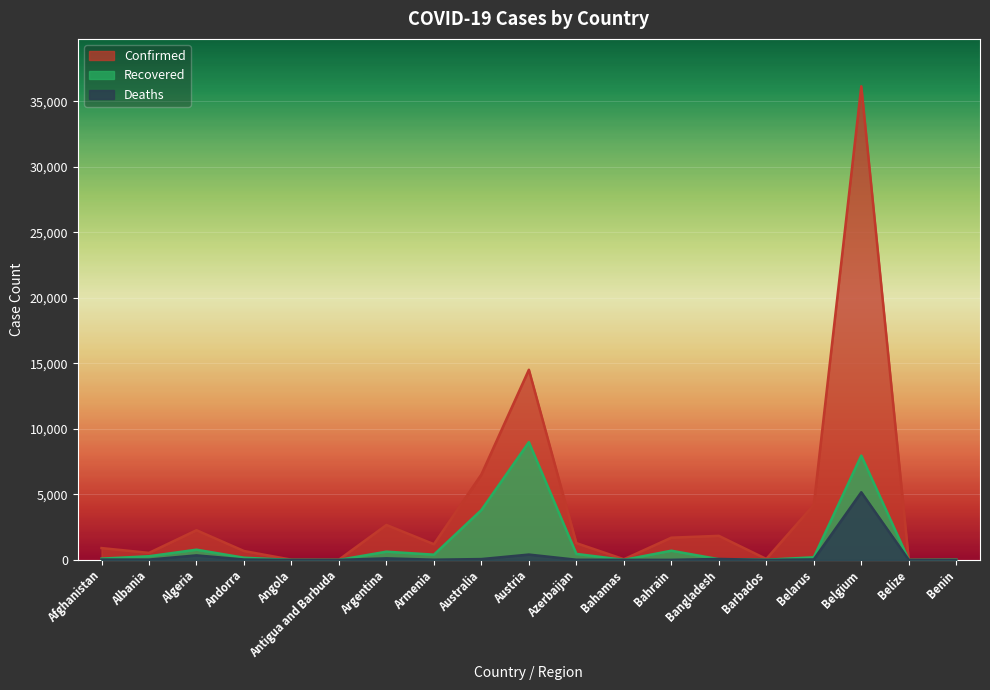

Reading left to right, extract all data points from this chart.

Confirmed: Afghanistan=906	Albania=539	Algeria=2268	Andorra=682	Angola=19	Antigua and Barbuda=23	Argentina=2669	Armenia=1201	Australia=6522	Austria=14510	Azerbaijan=1283	Bahamas=53	Bahrain=1700	Bangladesh=1838	Barbados=75	Belarus=4204	Belgium=36138	Belize=18	Benin=35
Recovered: Afghanistan=99	Albania=283	Algeria=783	Andorra=169	Angola=5	Antigua and Barbuda=3	Argentina=631	Armenia=402	Australia=3808	Austria=8986	Azerbaijan=460	Bahamas=6	Bahrain=703	Bangladesh=58	Barbados=15	Belarus=203	Belgium=7961	Belize=0	Benin=18
Deaths: Afghanistan=30	Albania=26	Algeria=348	Andorra=33	Angola=2	Antigua and Barbuda=3	Argentina=122	Armenia=19	Australia=66	Austria=410	Azerbaijan=15	Bahamas=8	Bahrain=7	Bangladesh=75	Barbados=5	Belarus=40	Belgium=5163	Belize=2	Benin=1